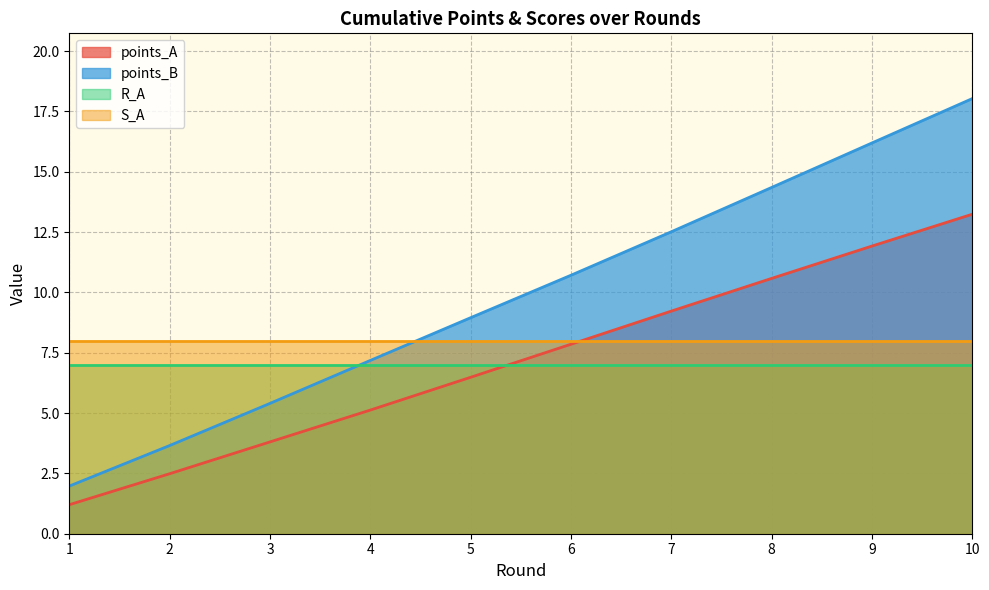

What is the maximum value shown in the chart?

18.0